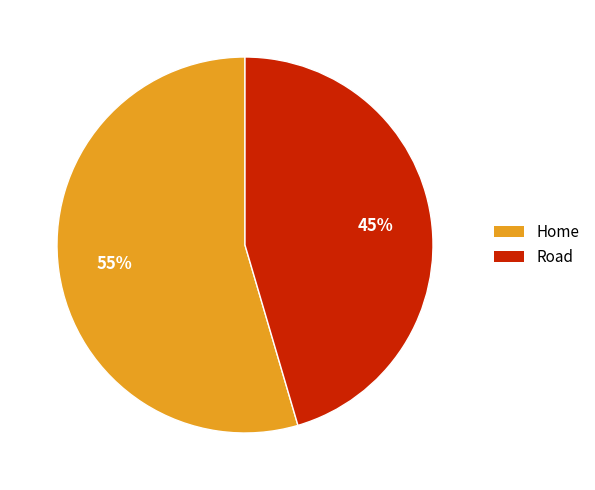

Between Road and Home, which is larger?

Home